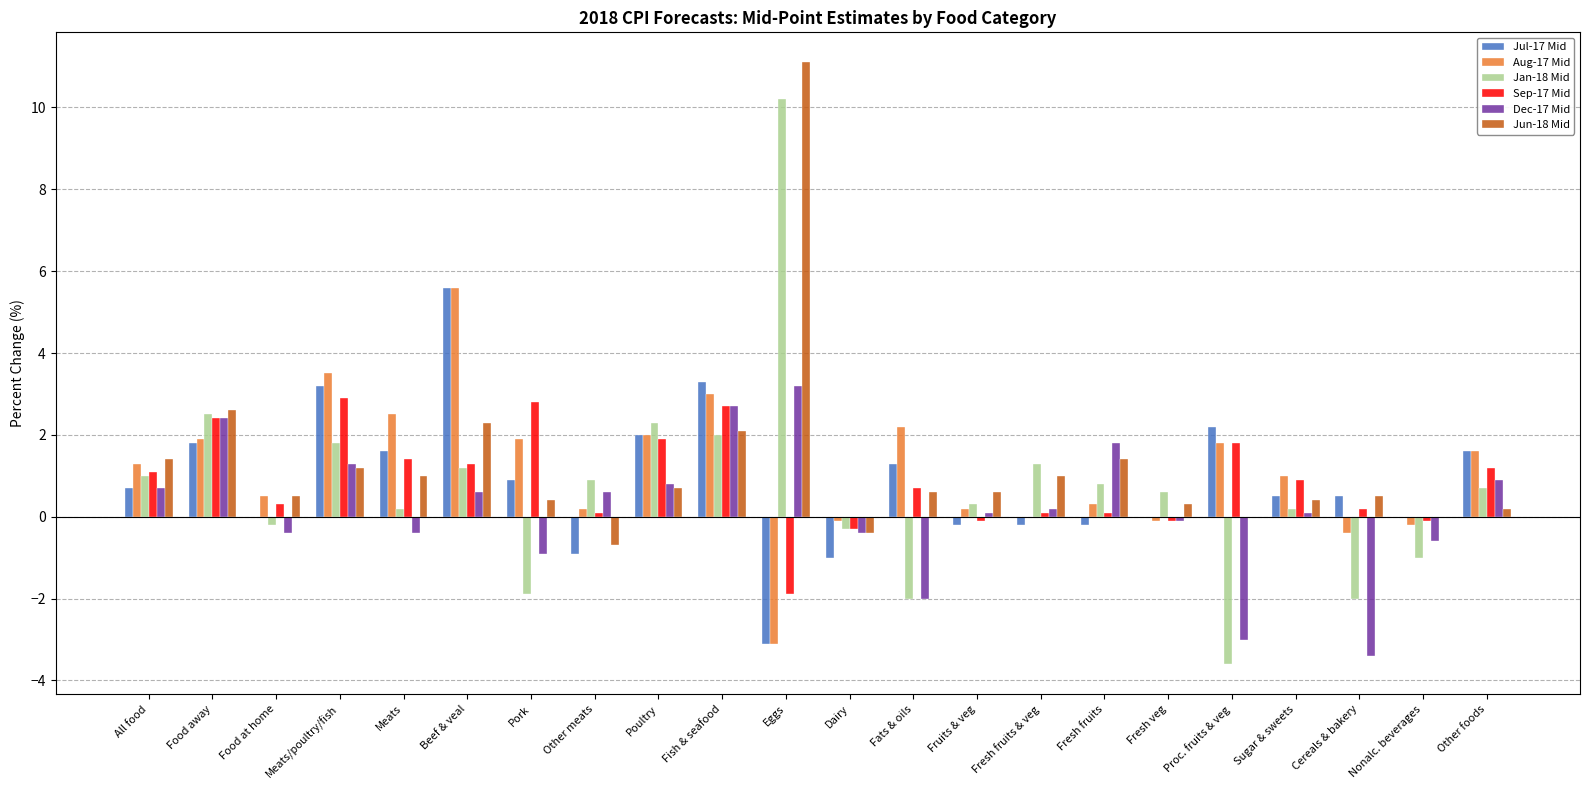

What is the average value of the Dec-17 Mid series?

0.2